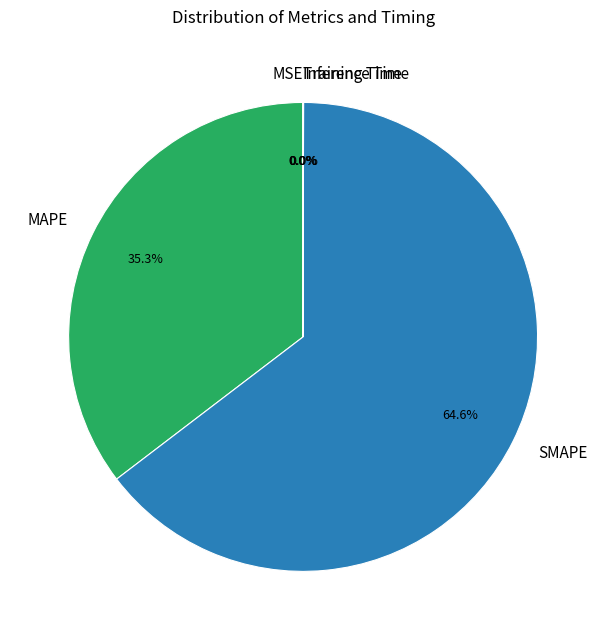

Combined, do MAPE and SMAPE account for over 50%?

Yes